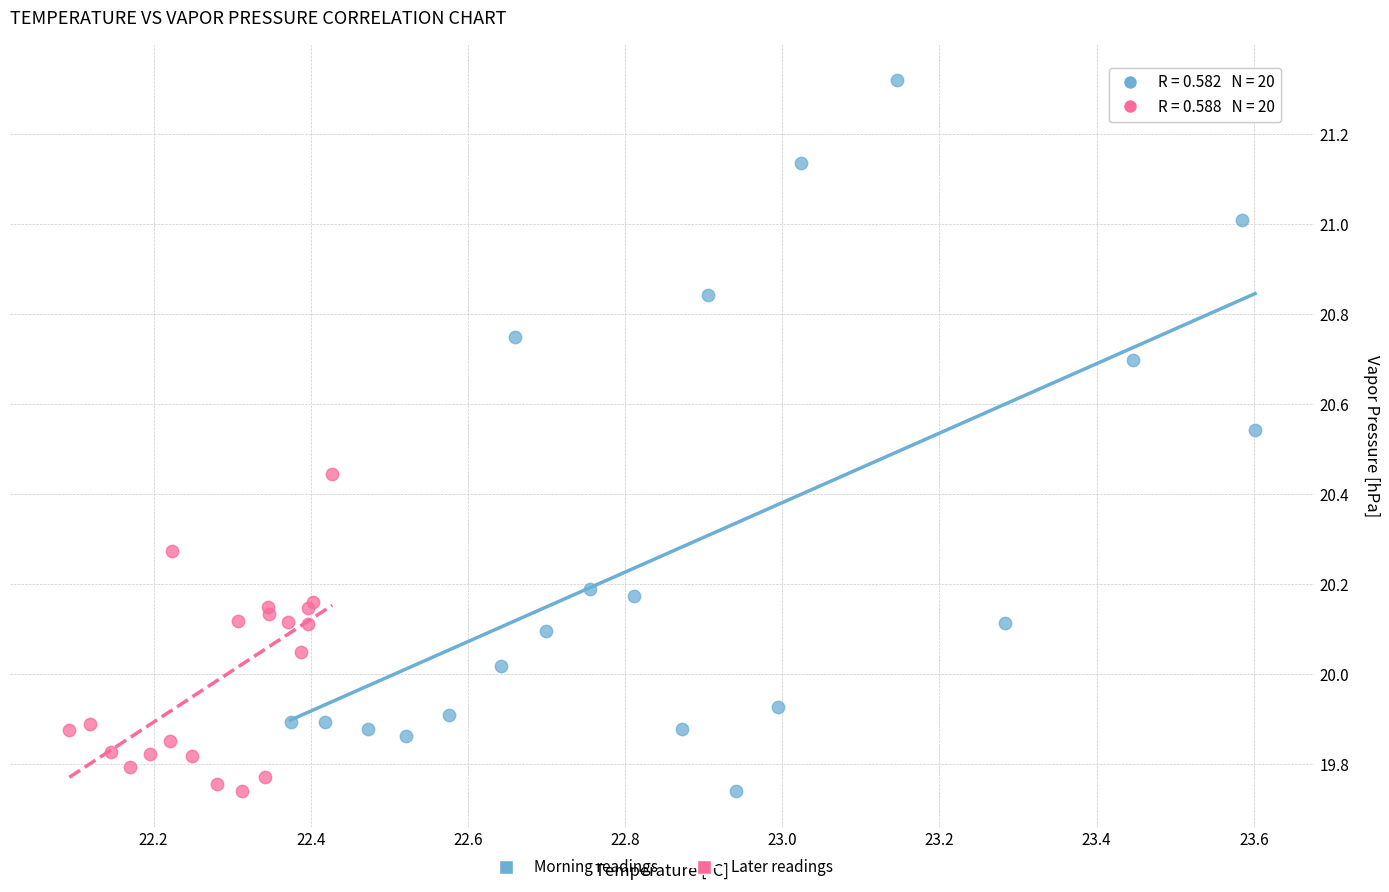

Which series has the largest Y range (max minus min)?

Morning readings